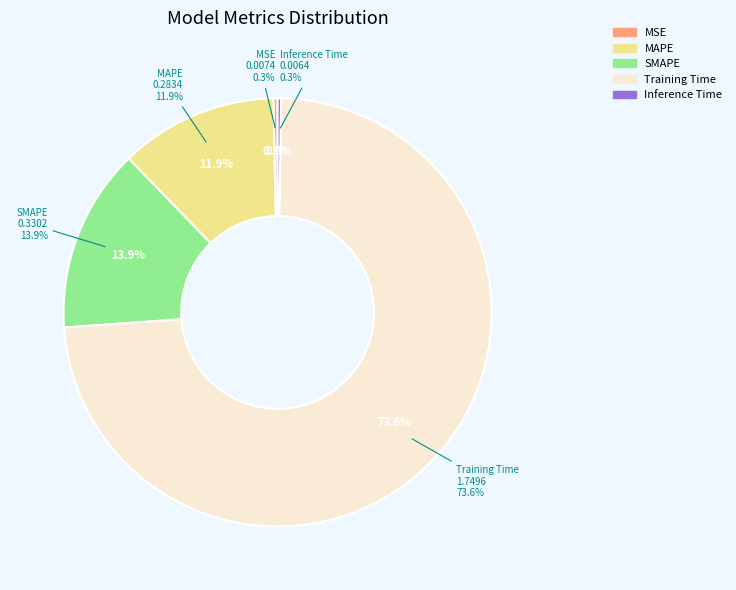

Is it true that MAPE is 12% of the pie?

True